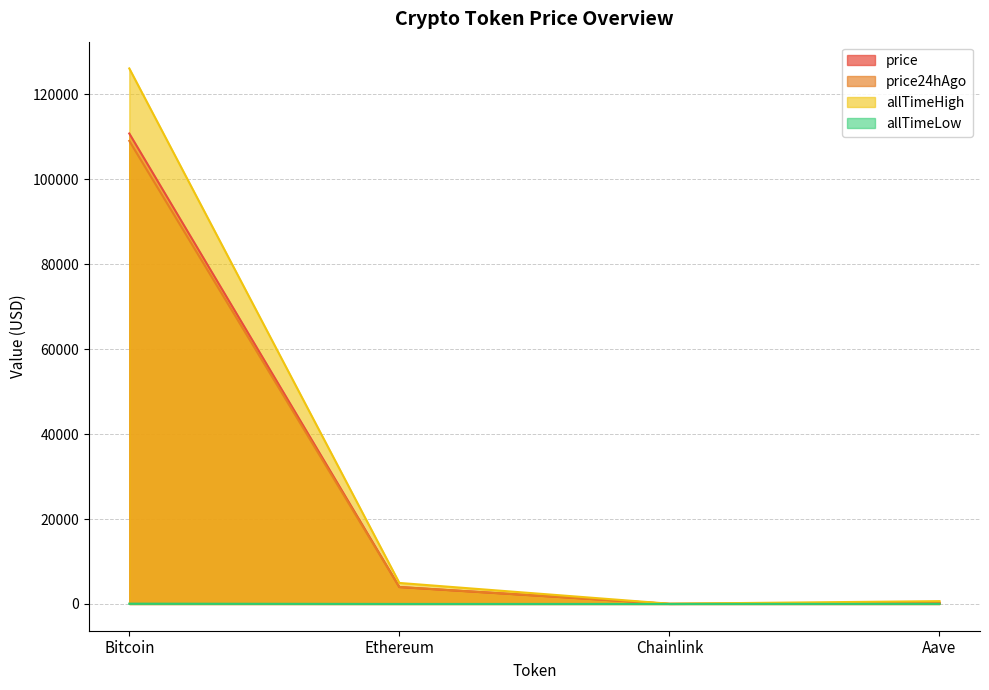

The allTimeLow series shows 26.0 at Aave. True or false?

True